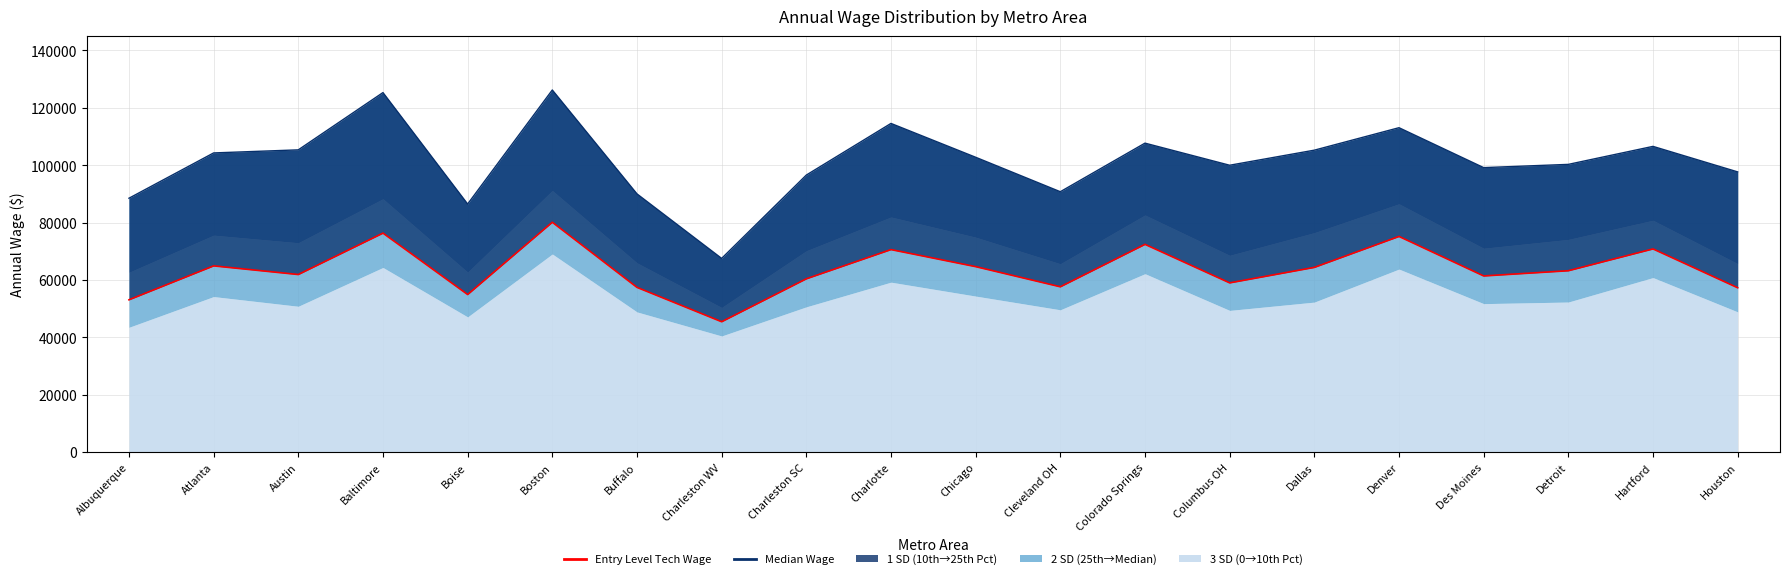

How many categories are shown in the chart?

20